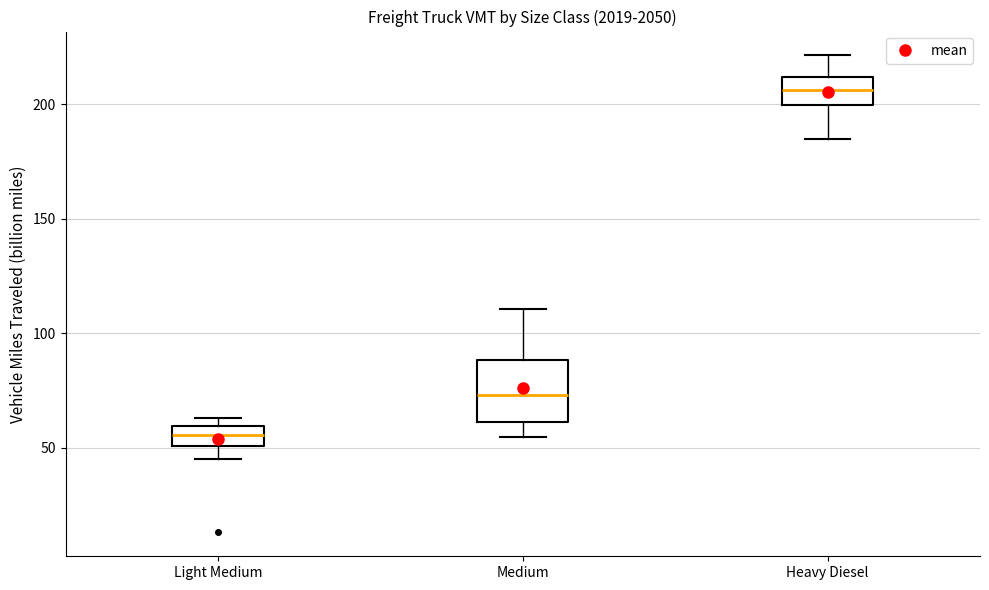

Where is the lower edge of the box for Heavy Diesel on the y-axis? The values are not printed on the chart, so give them approximately, as read against the axis.

200